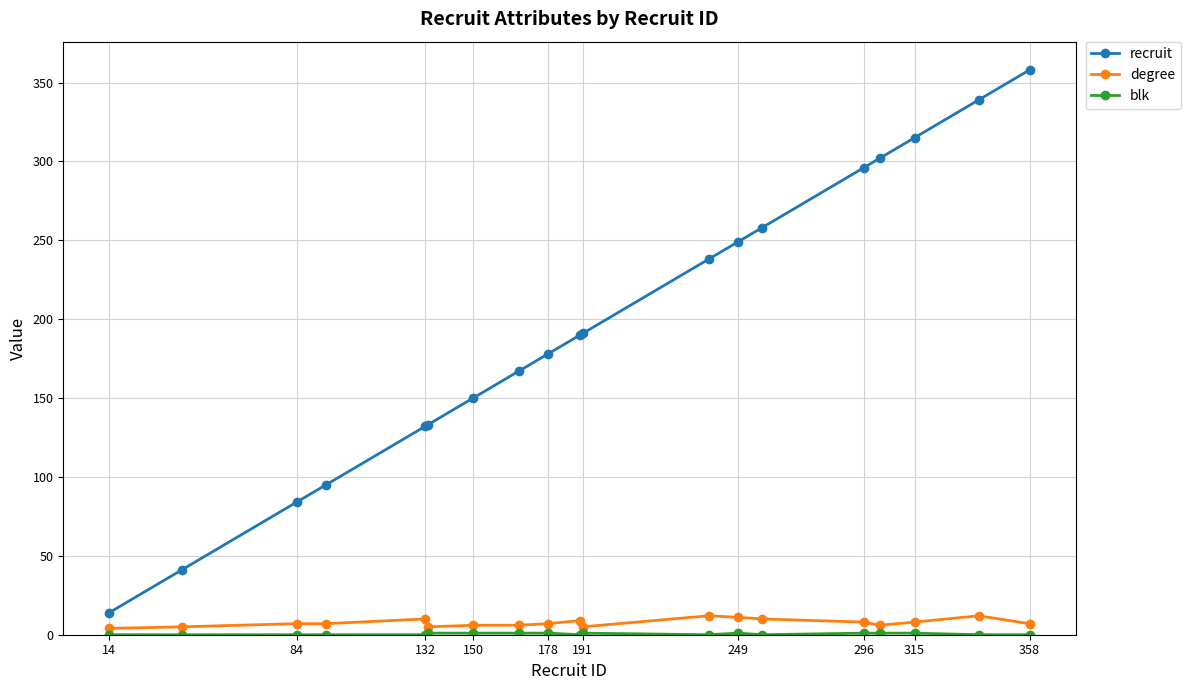

What is the highest value of the recruit series?

358